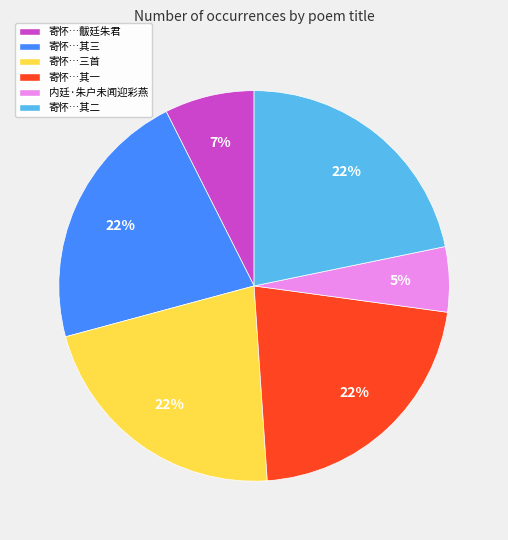

True or false: 内廷·朱户未闻迎彩燕 accounts for 16% of the total.

False